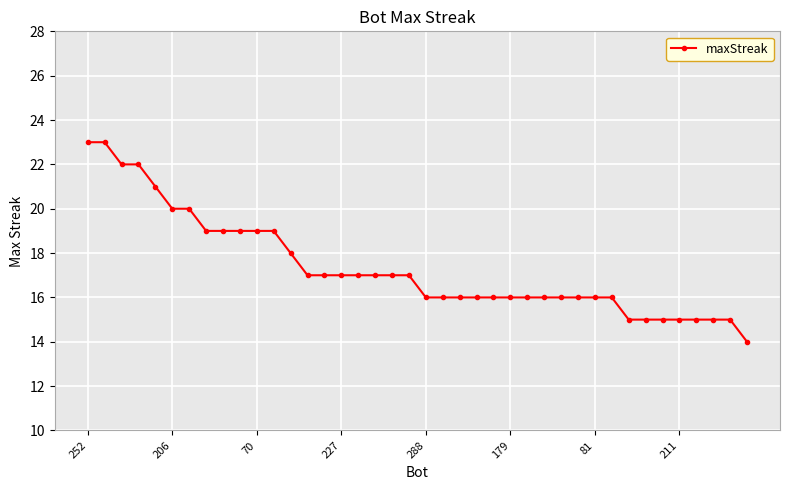

What is the value of the 31st point from the left?

16